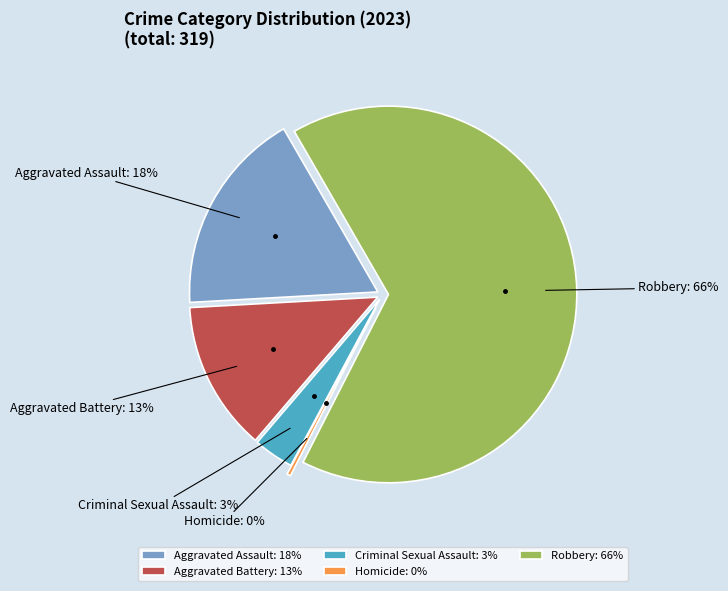

How many segments does this pie chart have?

5